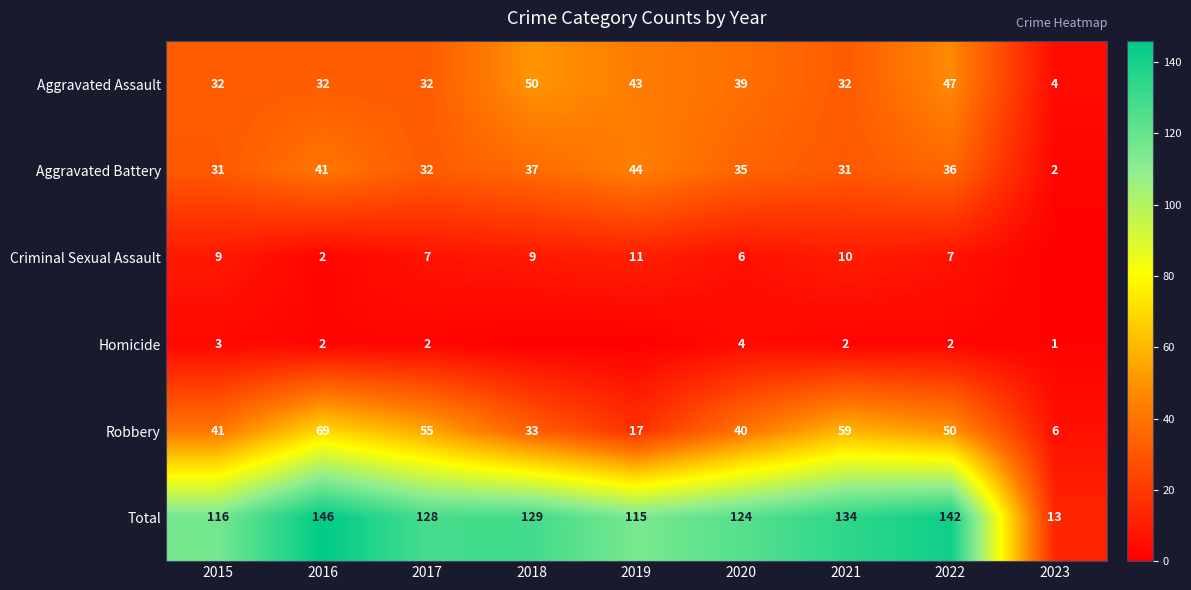

How many data points in Total are less than 128?

4